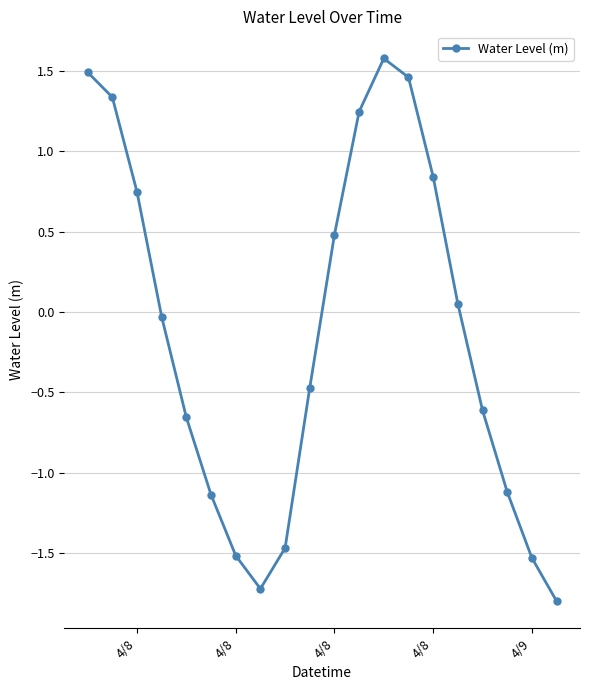

True or false: the data has more than 0 interior local peaks.

True